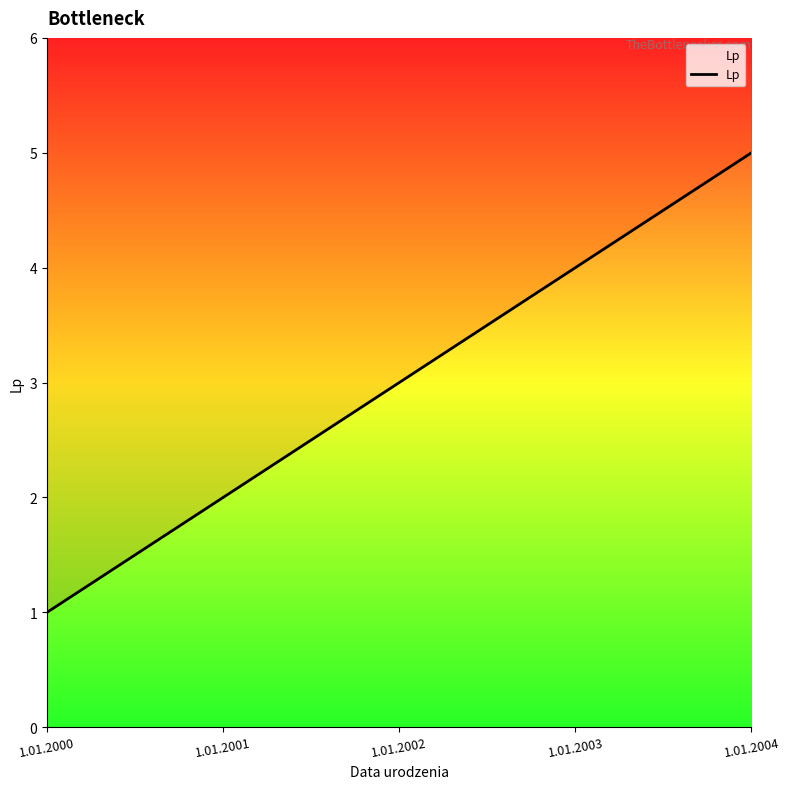

What is the average value?

3